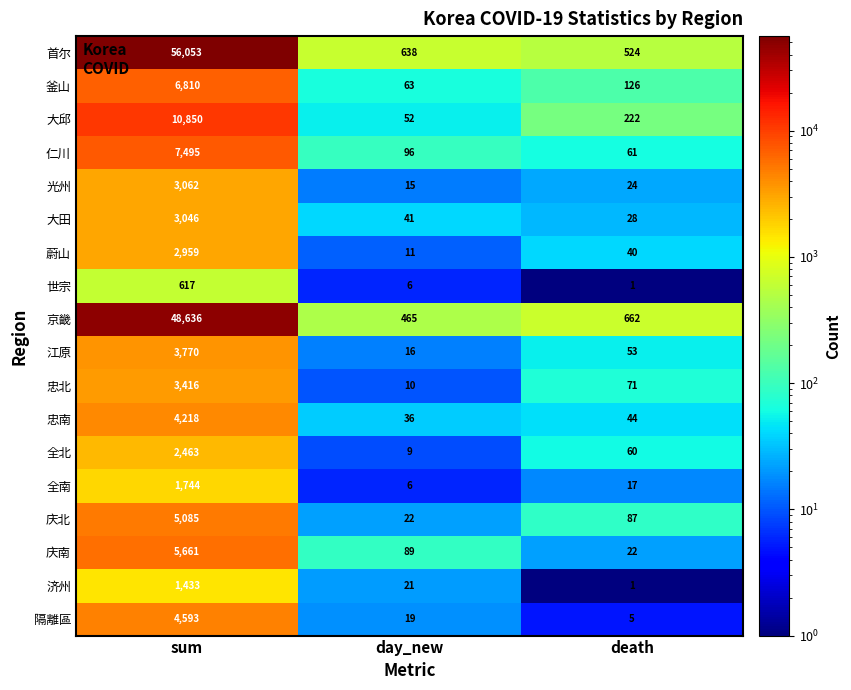

Between sum and day_new, which series saw the biggest shift?

首尔